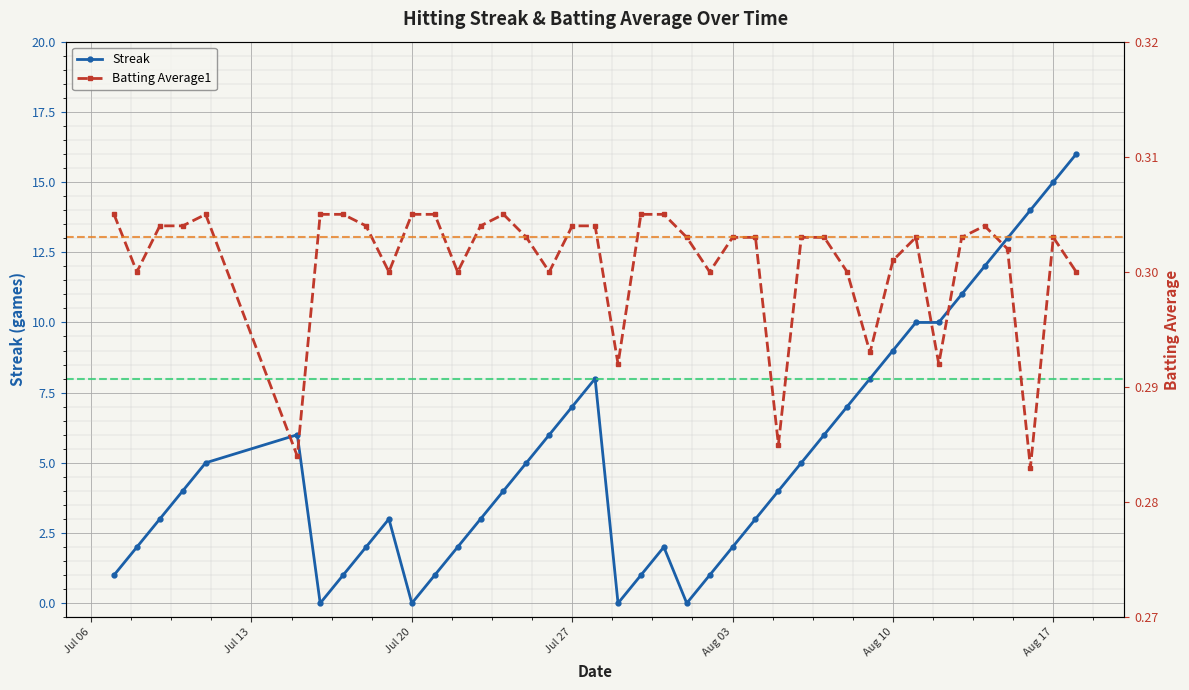

True or false: Streak has more than 2 points higher than both neighbors.

True